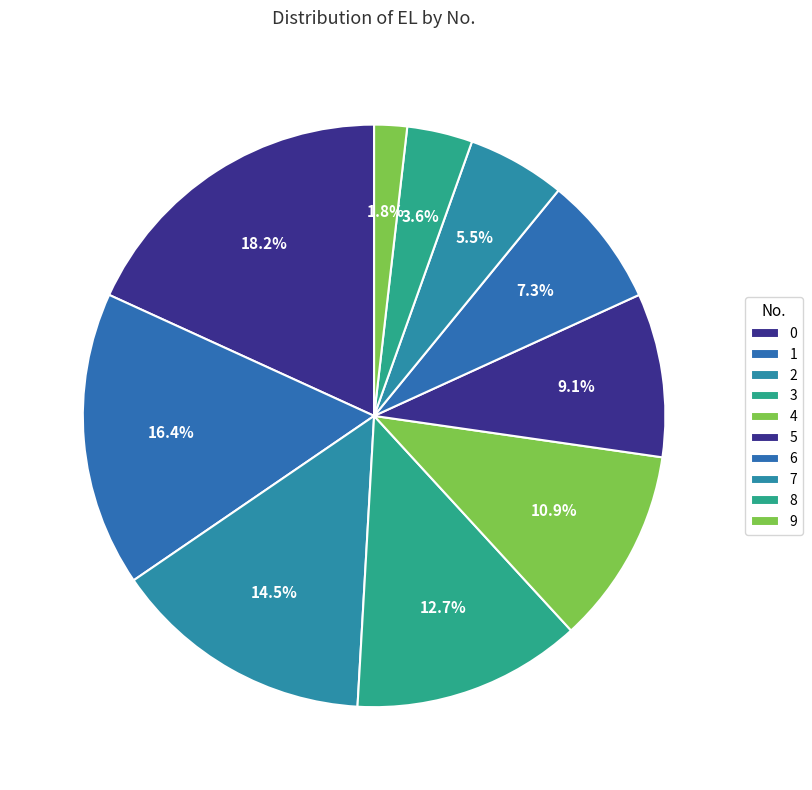

What is the change in value from 3 to 5?

-20